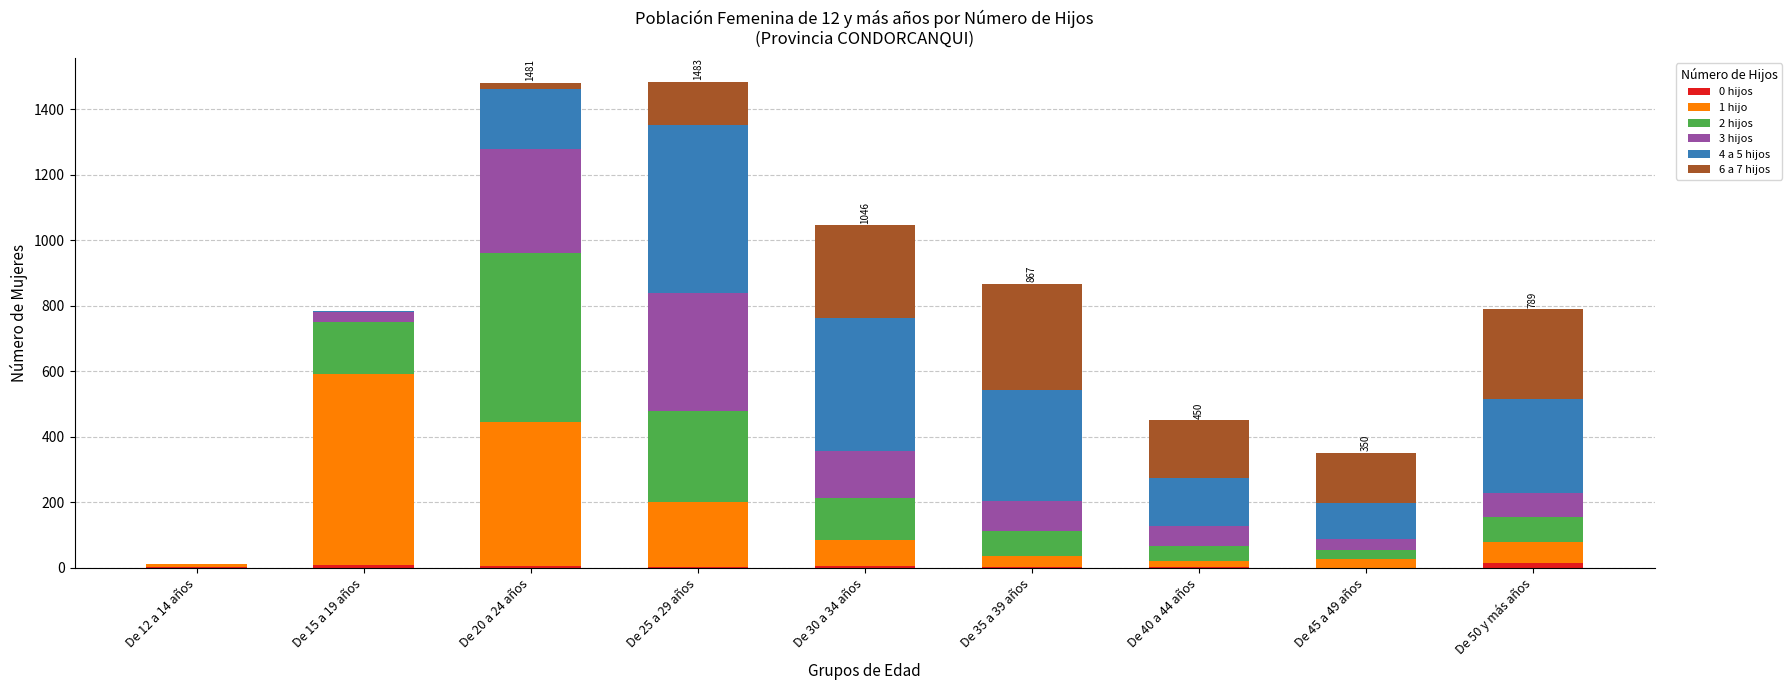

Are the bars horizontal?

No